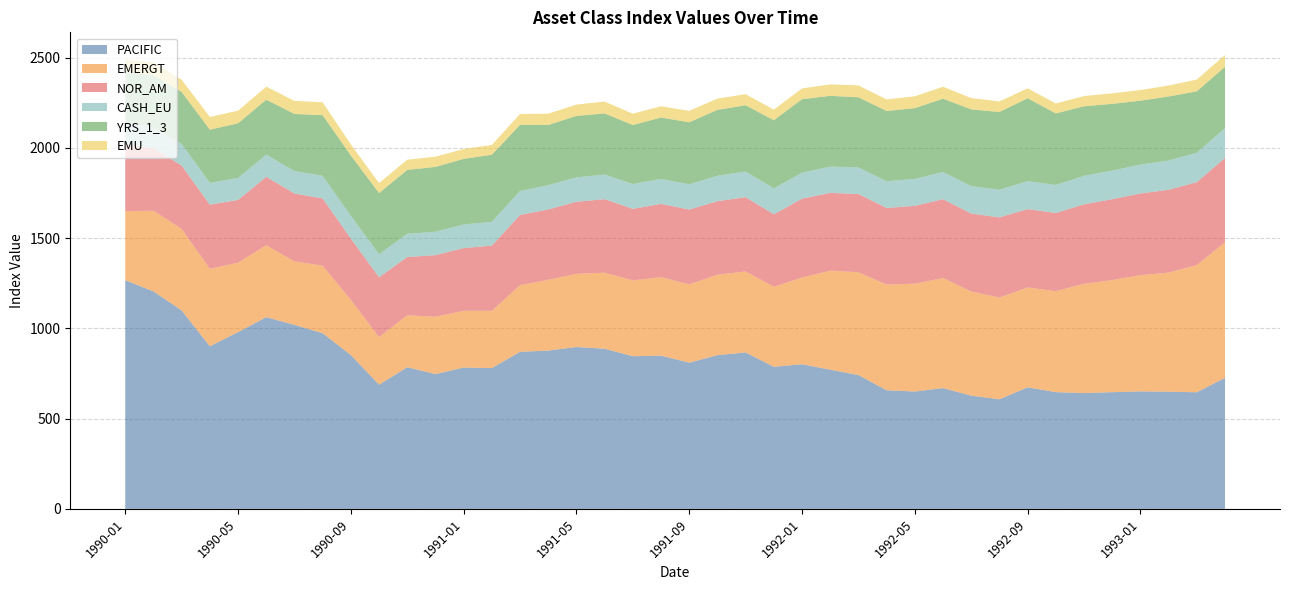

Reading left to right, list all the values displayed in this chart.

PACIFIC: 1266.3	1204.7	1099.1	900.7	978.9	1062.0	1019.3	972.9	852.0	687.9	784.7	746.4	782.8	779.9	870.1	876.8	896.6	887.2	845.6	848.7	810.0	851.7	866.4	787.1	801.0	771.1	741.1	657.0	650.2	669.1	627.3	607.0	673.5	646.7	641.4	646.5	650.9	649.1	646.1	725.8
EMERGT: 382.9	446.6	451.7	429.3	384.6	398.1	351.8	374.2	305.8	264.0	287.7	317.8	314.4	317.2	369.0	392.1	405.5	421.2	420.0	434.9	433.6	445.4	448.6	443.4	480.2	548.6	569.5	585.4	597.1	609.6	576.8	563.7	553.0	559.4	605.1	621.0	643.7	659.7	704.4	750.7
NOR_AM: 371.0	345.6	350.6	355.0	347.6	378.9	375.8	372.4	339.0	331.1	322.6	341.1	347.4	361.0	388.9	389.5	399.1	407.2	396.1	405.8	414.4	407.3	411.2	401.1	436.8	430.5	433.3	424.2	431.1	436.6	431.6	444.1	433.8	432.7	440.4	447.6	452.4	458.6	459.1	467.4
CASH_EU: 117.2	118.4	119.5	120.9	121.8	123.0	124.1	125.2	126.4	127.4	128.6	129.6	130.7	132.0	133.2	134.2	135.3	136.3	137.3	138.5	139.8	140.8	142.1	143.1	144.2	145.6	146.9	148.1	149.3	150.6	151.8	153.1	154.3	155.3	157.6	158.3	160.3	161.8	163.1	164.4
YRS_1_3: 281.0	287.5	288.1	294.5	302.8	304.4	316.6	335.7	334.1	338.7	353.9	359.2	363.4	371.3	366.1	334.0	339.9	338.4	326.9	339.6	343.5	364.8	367.3	377.9	406.8	391.7	389.0	388.9	391.7	406.0	425.3	430.4	459.8	396.3	385.2	369.9	353.4	355.1	340.0	340.3
EMU: 71.0	70.2	67.5	70.6	69.9	72.2	72.3	71.5	61.3	55.0	56.5	56.6	54.3	54.5	60.3	62.3	63.0	65.7	62.7	62.5	63.2	62.3	61.2	58.8	59.7	63.5	65.7	64.0	65.5	66.3	62.5	58.5	55.1	54.9	56.6	58.3	59.1	60.5	65.3	65.1